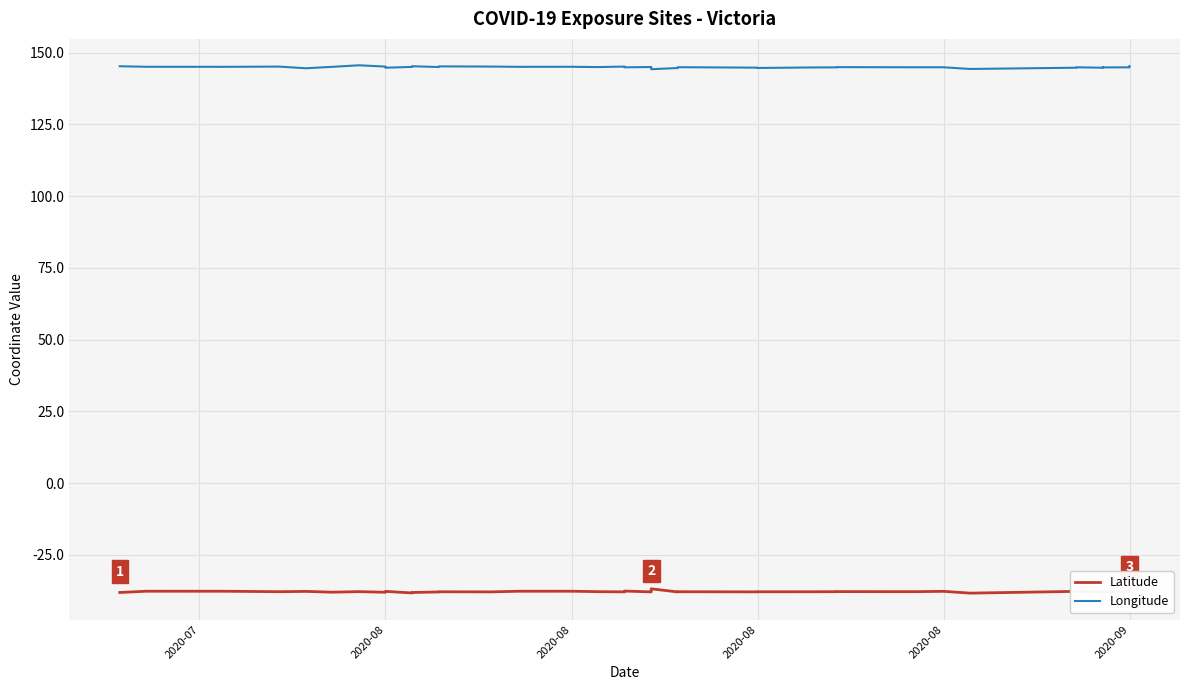

List the series in order of their peak value, lowest first.

Latitude, Longitude